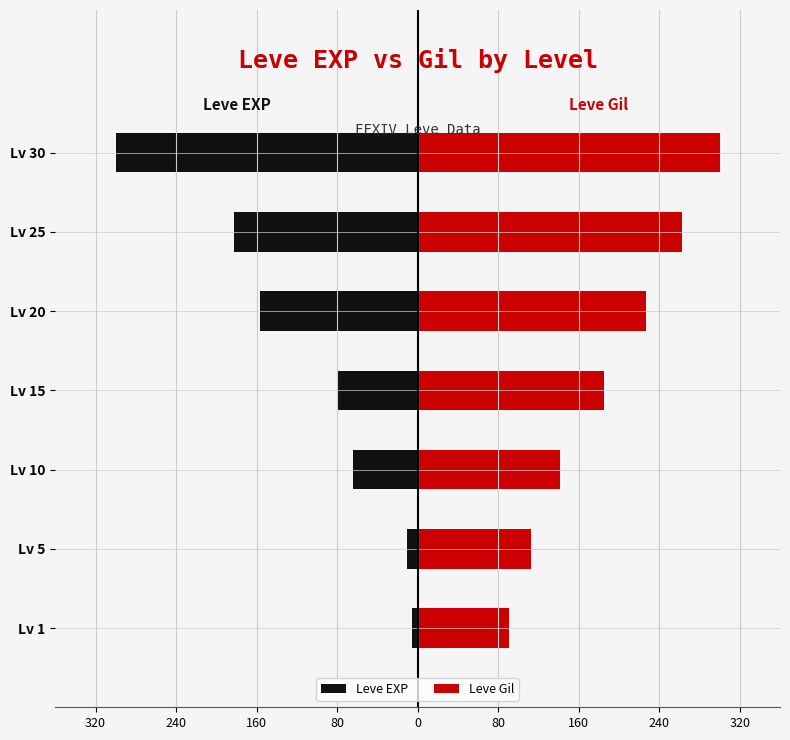

List the series in order of their overall mean, lowest first.

Leve EXP, Leve Gil